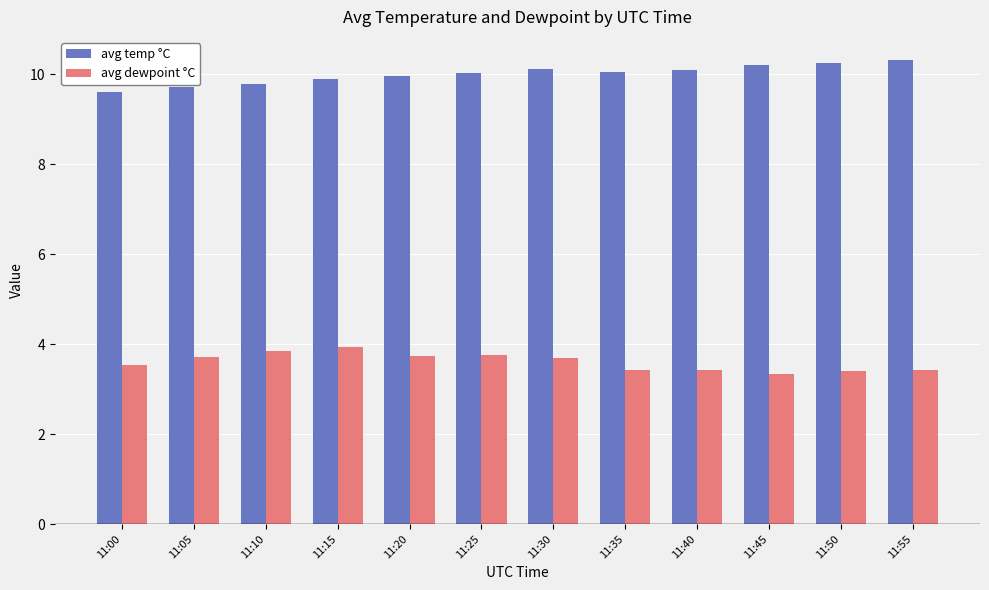

Rank the series by their average value, from lowest to highest.

avg dewpoint °C, avg temp °C